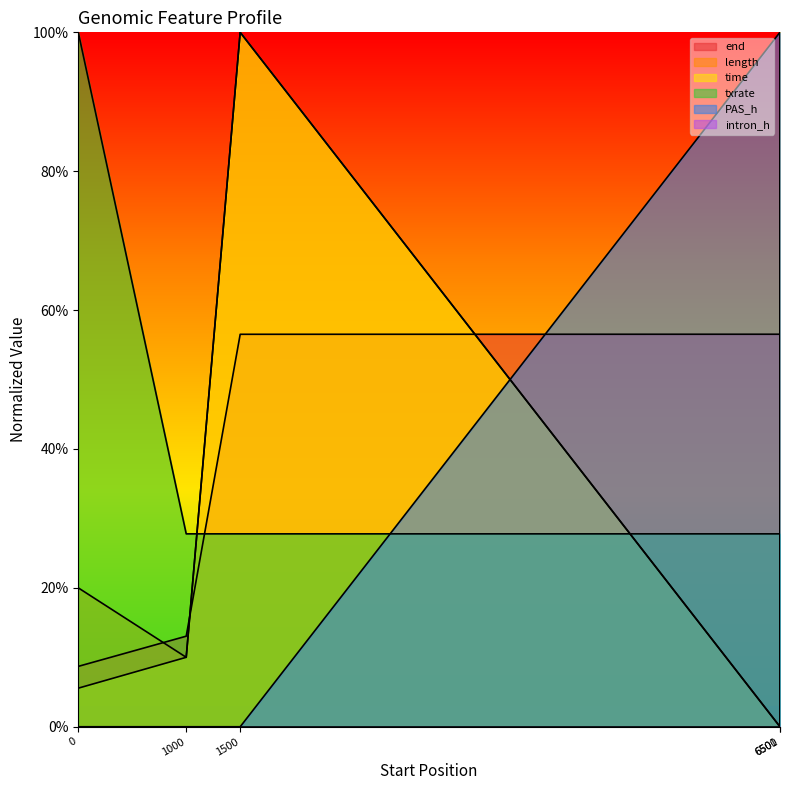

At which category is the sum across all series the highest?

6501